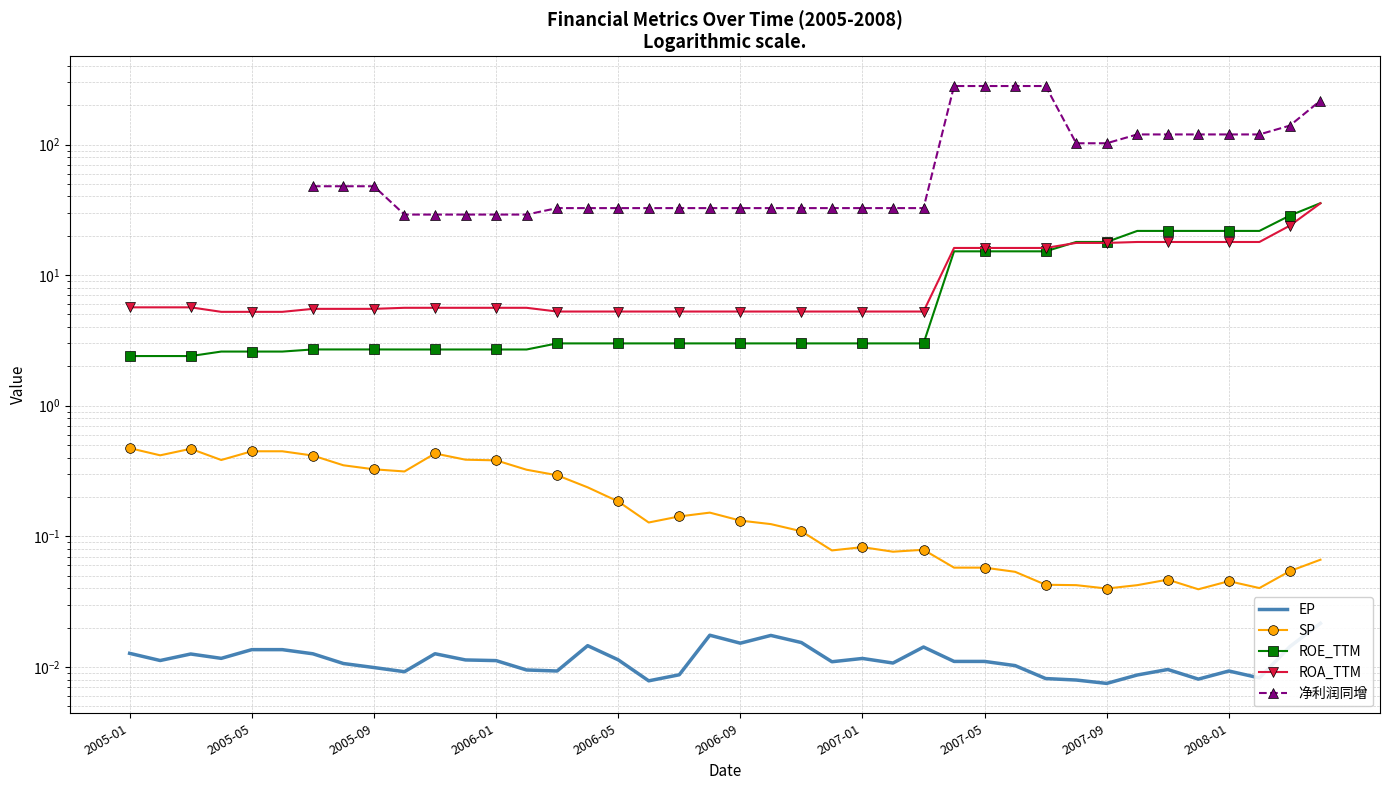

True or false: ROE_TTM and EP cross at least once.

False